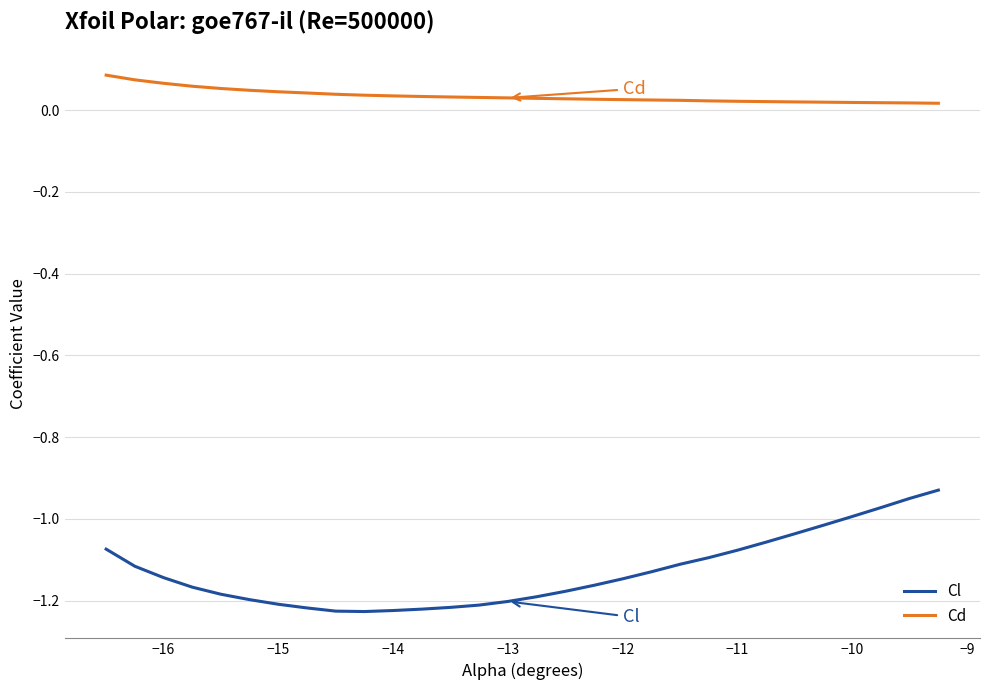

Which series has the widest spread of values?

Cl